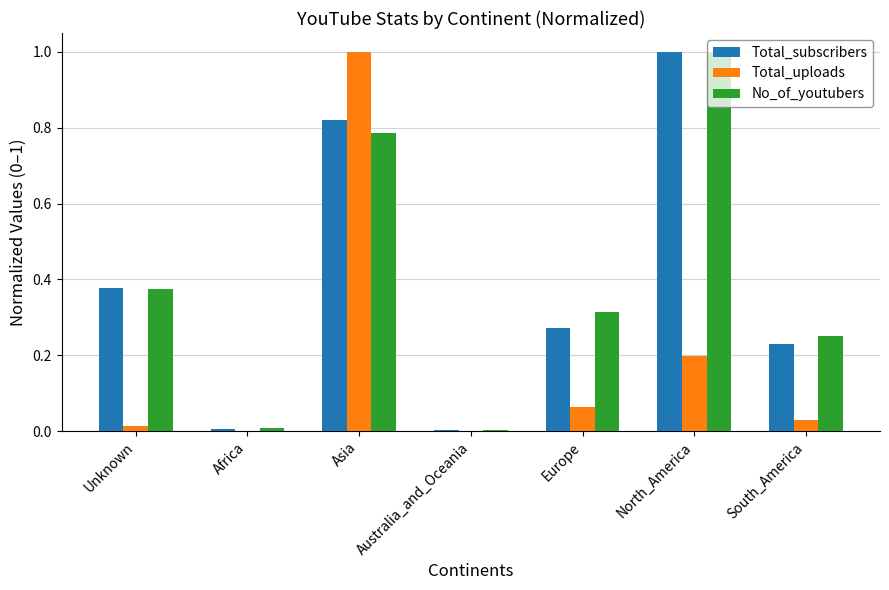

What are all the series names shown in the legend?

Total_subscribers, Total_uploads, No_of_youtubers